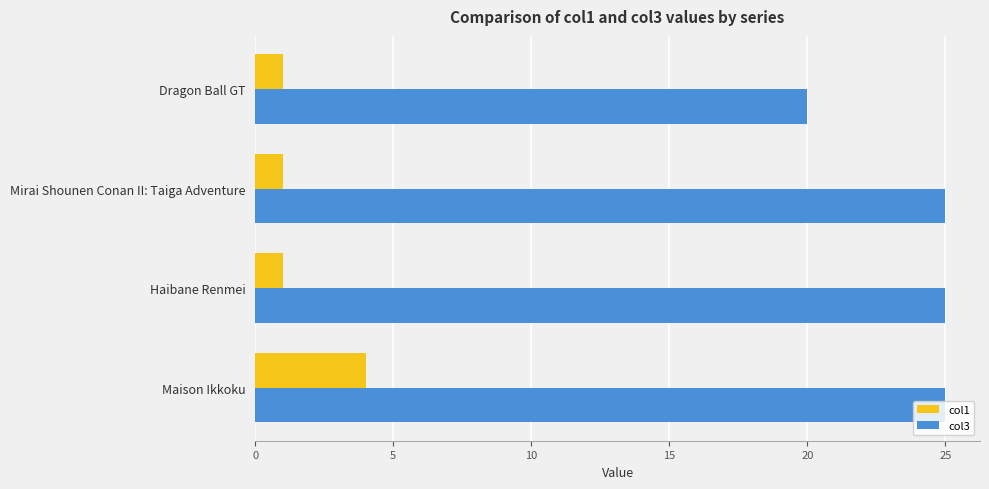

At Dragon Ball GT, list the series in order from largest to smallest.

col3, col1